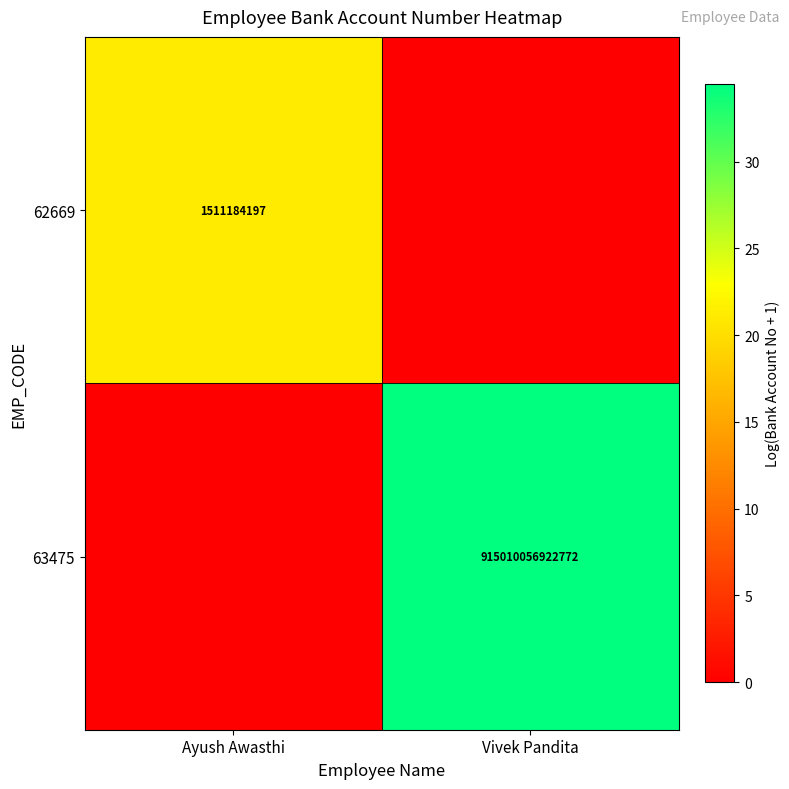

The value of 62669 at Ayush Awasthi is 2022014761. True or false?

False